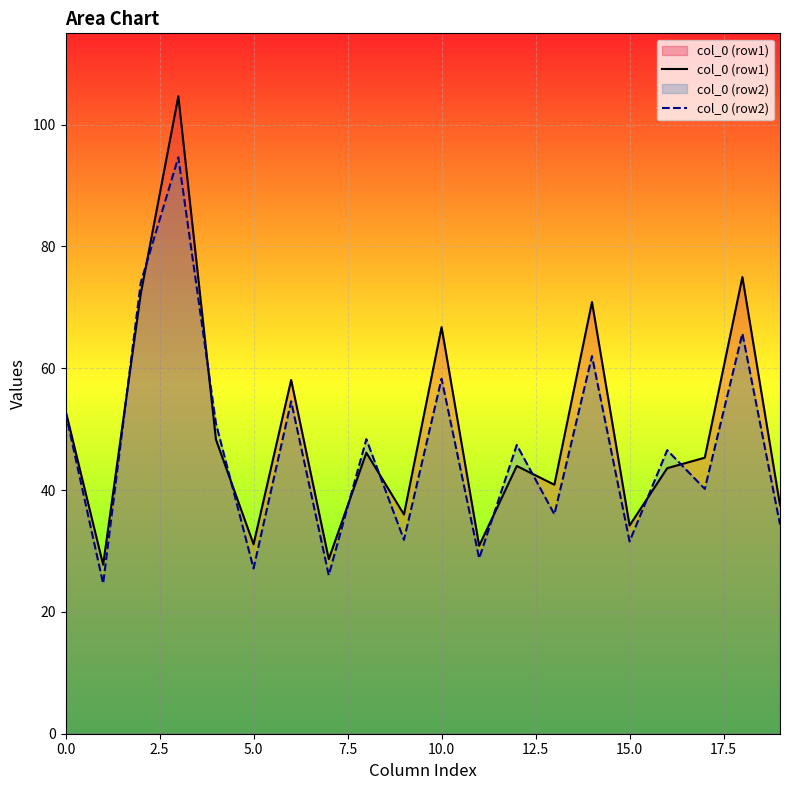

What is the average value of the col_0 (row1) series?

49.7